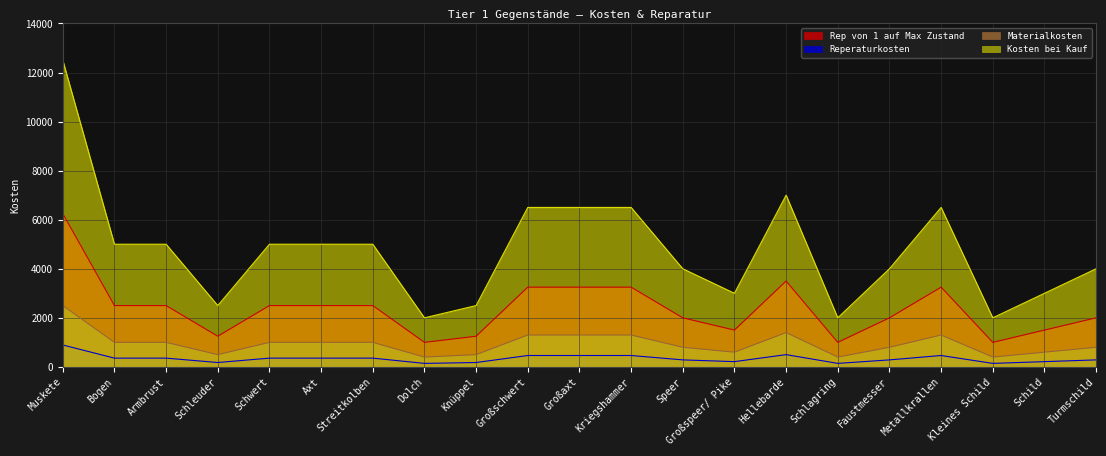

Is the value of Materialkosten at Großaxt greater than the value of Kosten bei Kauf at Streitkolben?

No